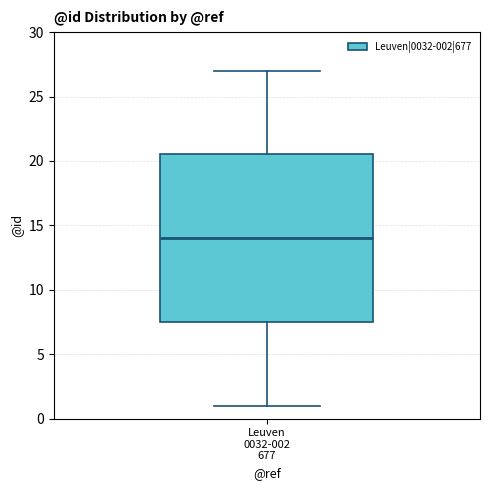

Transcribe this box plot: give where the median line is, the range the box spans, and where the two whiskers end, as read against the y-axis. The values are not printed on the chart, so give them approximately, as read against the axis.

median 14.0, box 7.5 to 20.5, whiskers 1.0 to 27.0